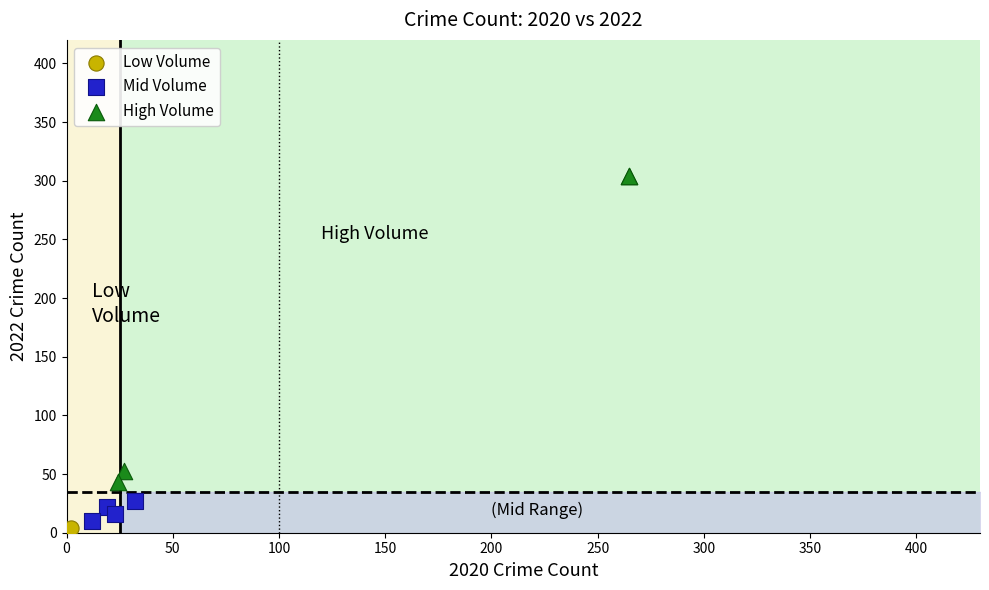

Which series has the widest spread of Y values?

High Volume